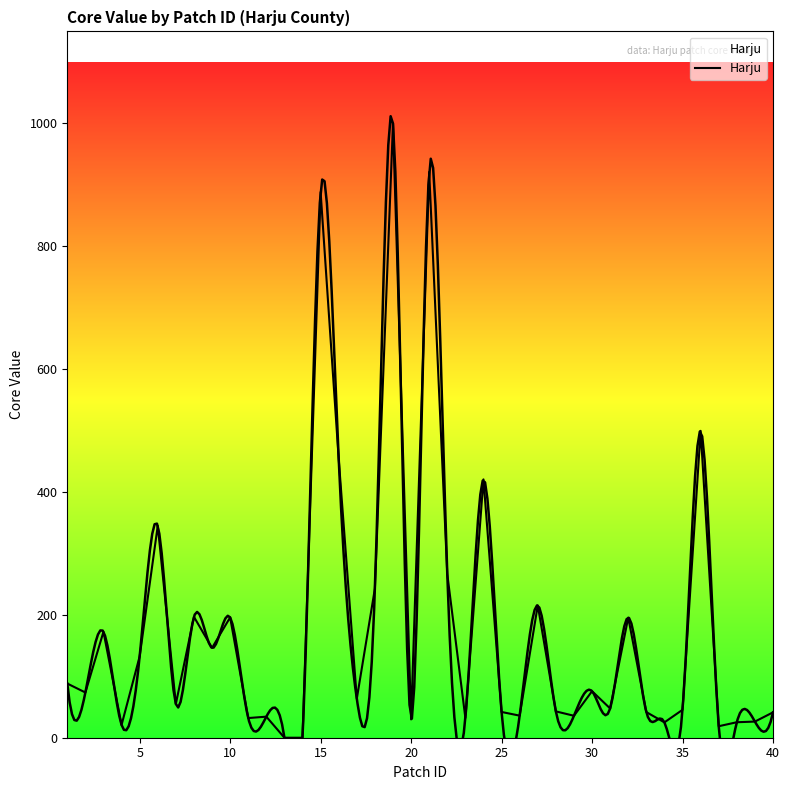

What is the difference between the second highest and minimum values?

920.8